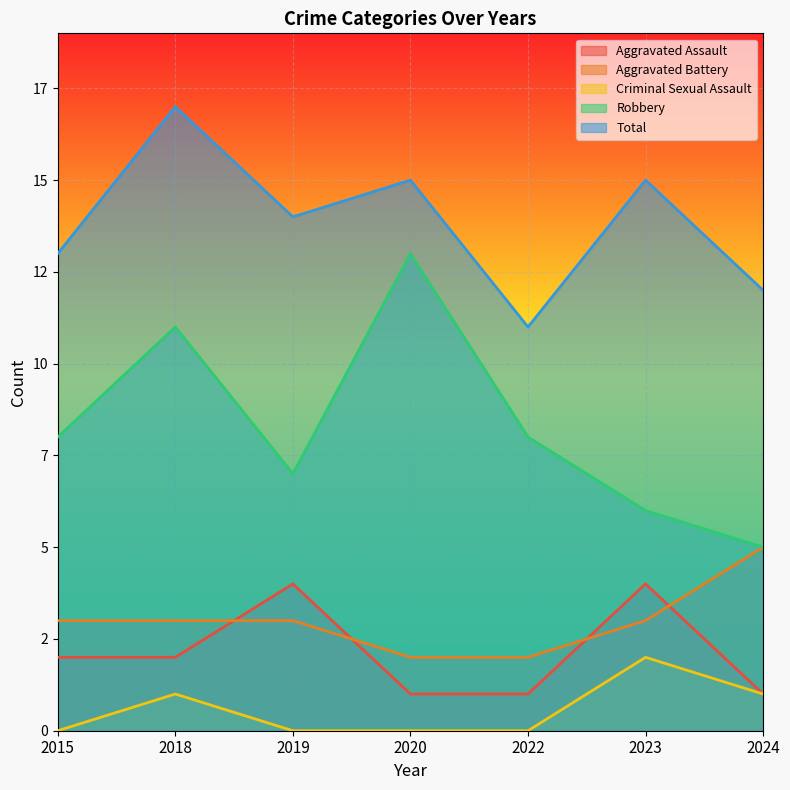

True or false: Total and Criminal Sexual Assault intersect in this chart.

False